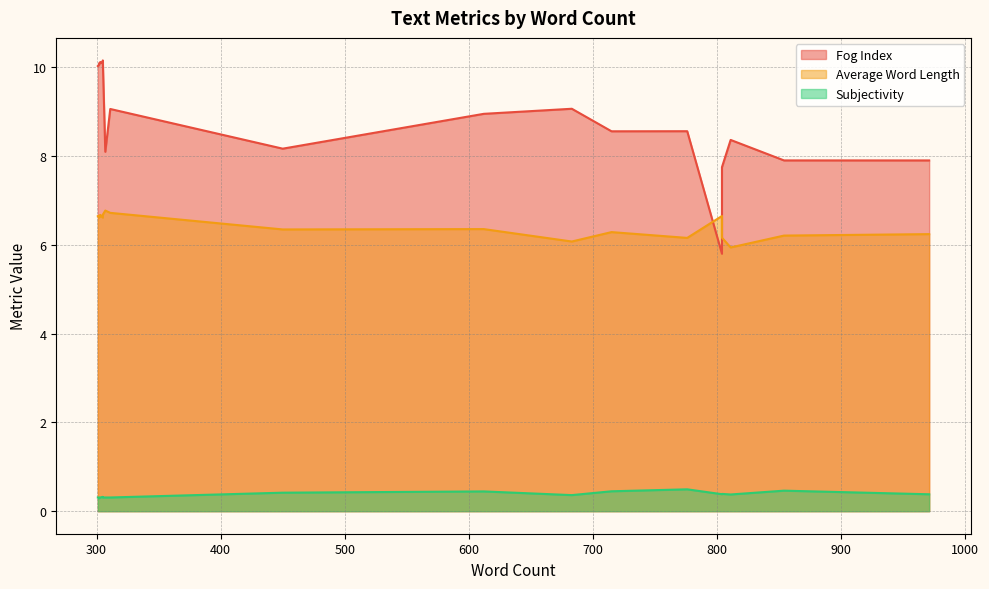

The Subjectivity series shows 0.1 at 854. True or false?

False